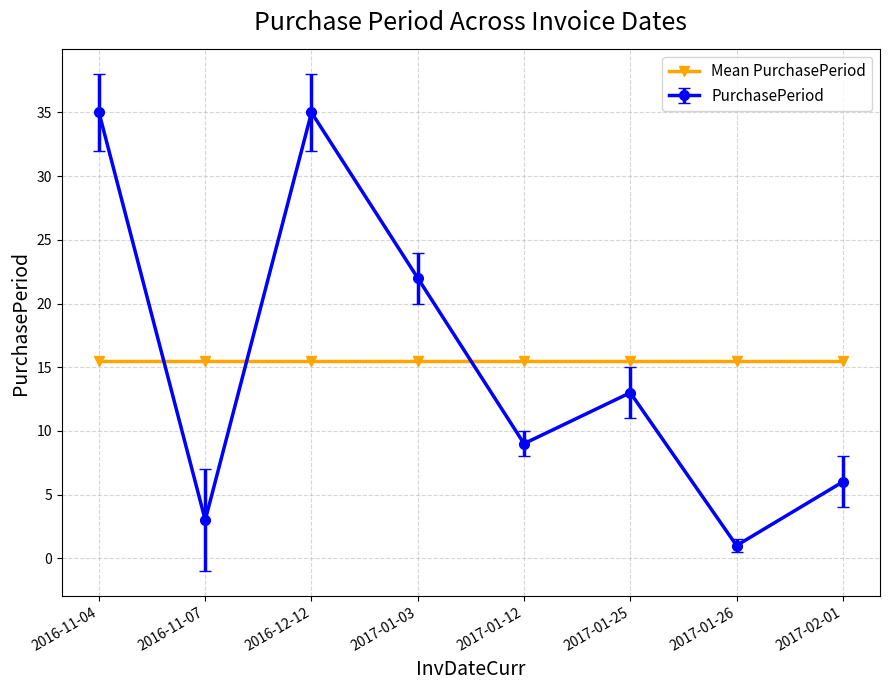

True or false: Mean PurchasePeriod has a value of 10.1 at 2016-11-04.

False